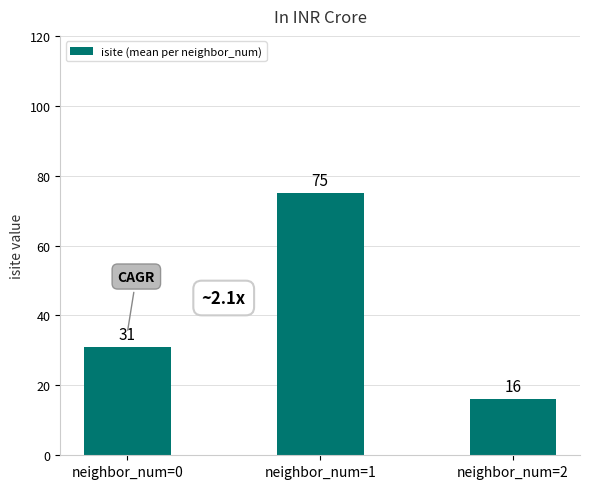

List the labels in order of value, smallest first.

neighbor_num=2, neighbor_num=0, neighbor_num=1